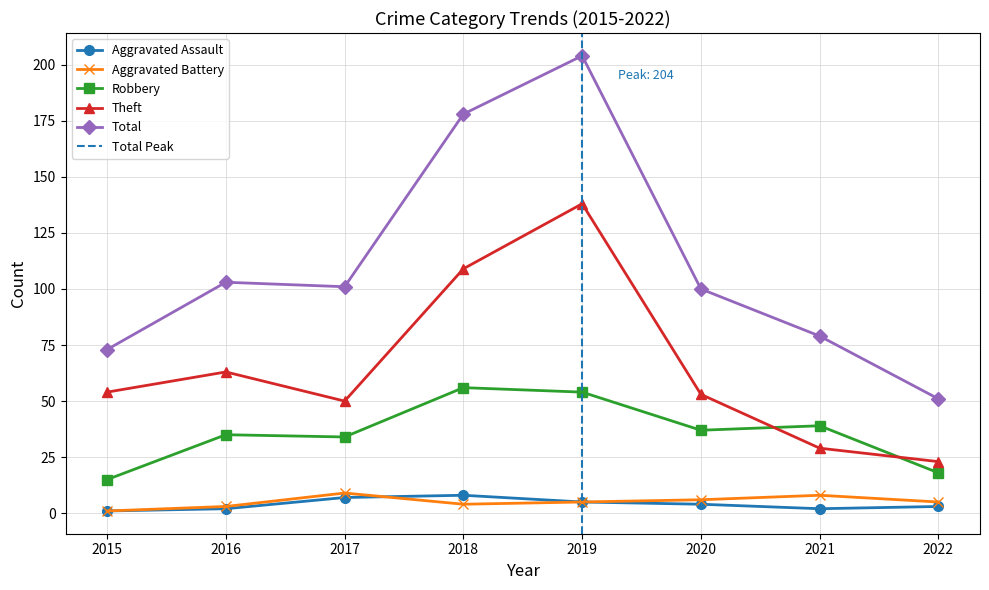

Is the value of Total at 2018 greater than the value of Aggravated Battery at 2020?

Yes